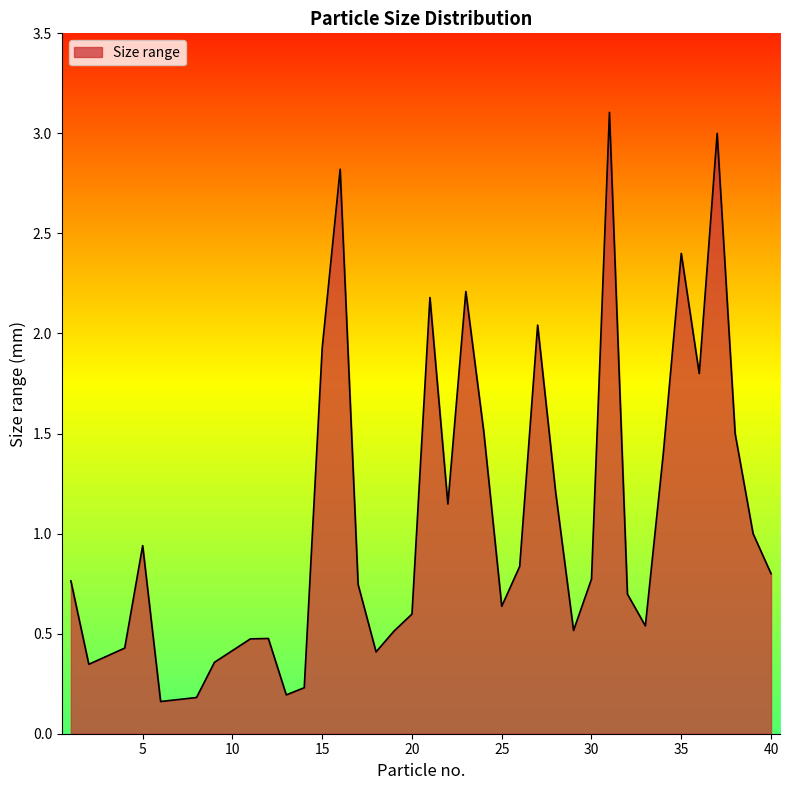

What is the difference between the maximum and minimum values?

2.9